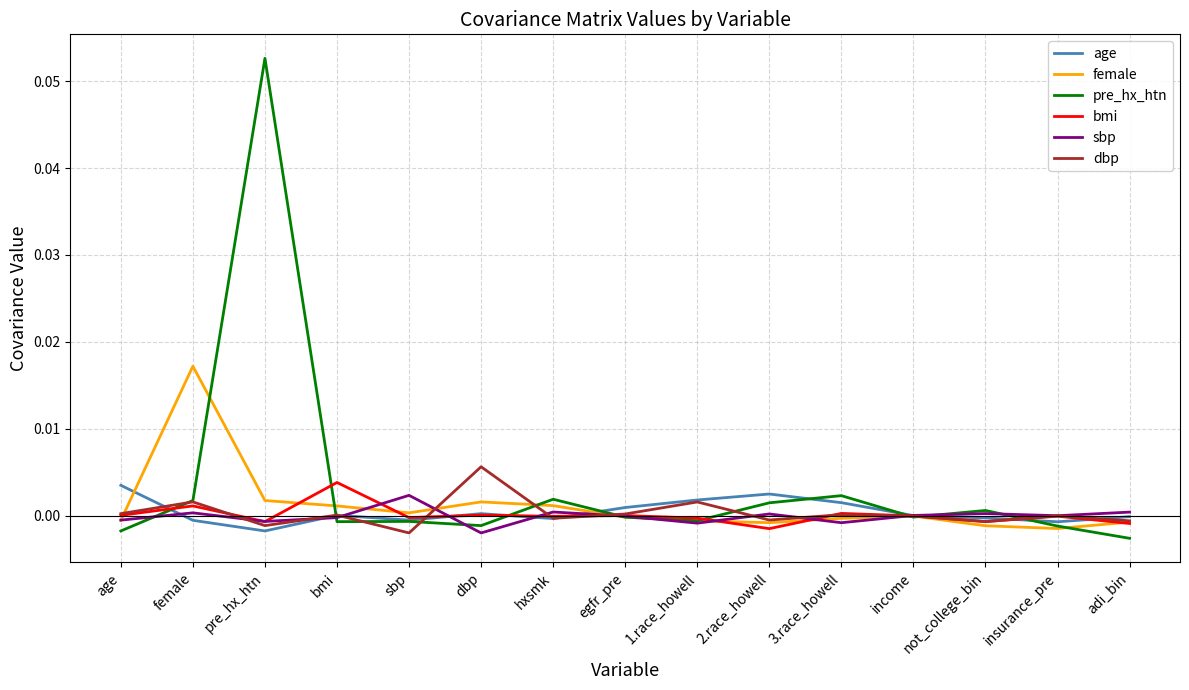

Which label corresponds to the smallest value in the chart?

adi_bin